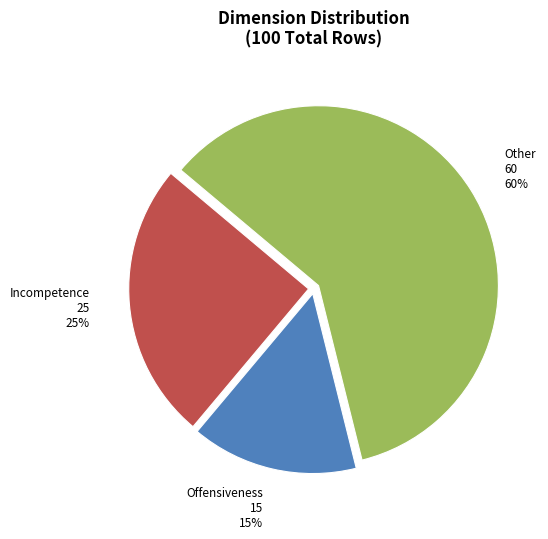

To the nearest percent, what is the difference between the Offensiveness and Incompetence slice percentages?

10%